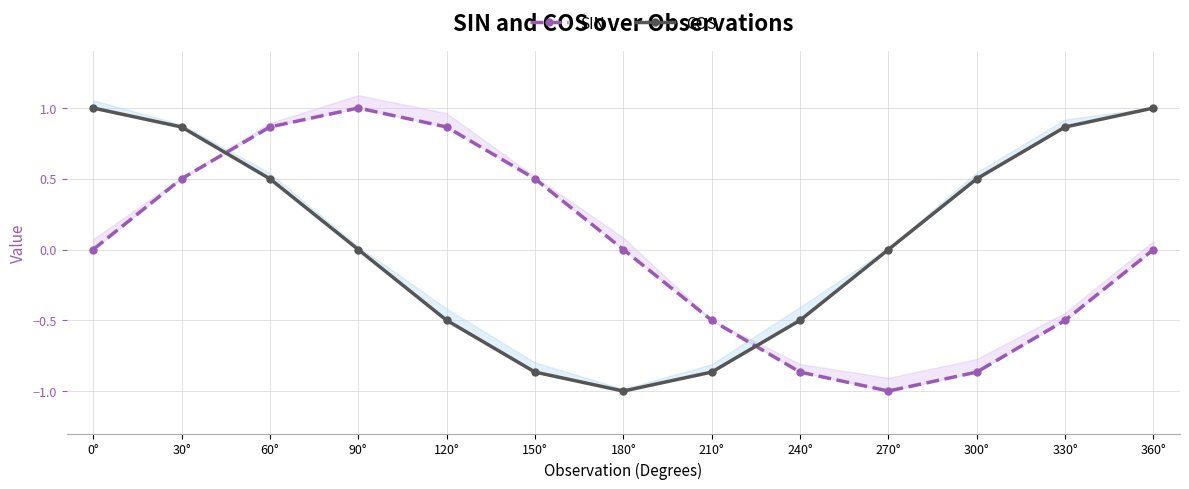

What value does the SIN series have at 300°?

-0.9